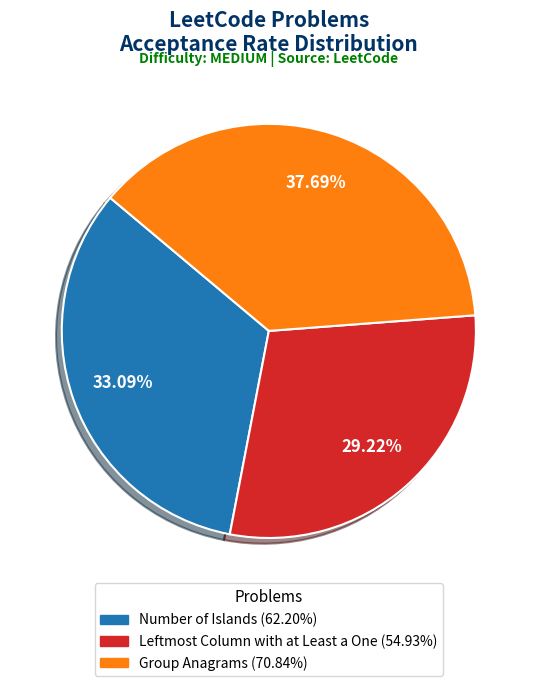

Is the sum of Leftmost Column with at Least a One and Number of Islands greater than half?

Yes